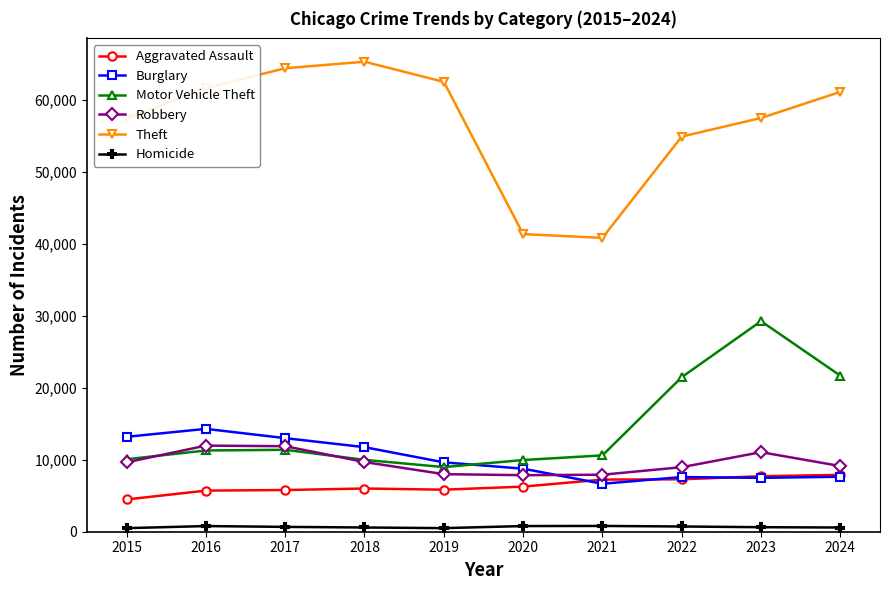

What is the minimum value for Robbery?

7855